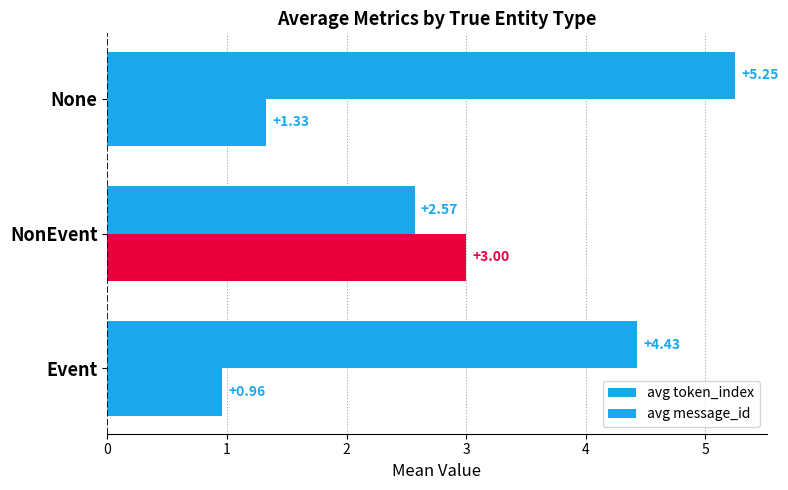

What is the value of the avg message_id bar at the 1st from the left?

1.0